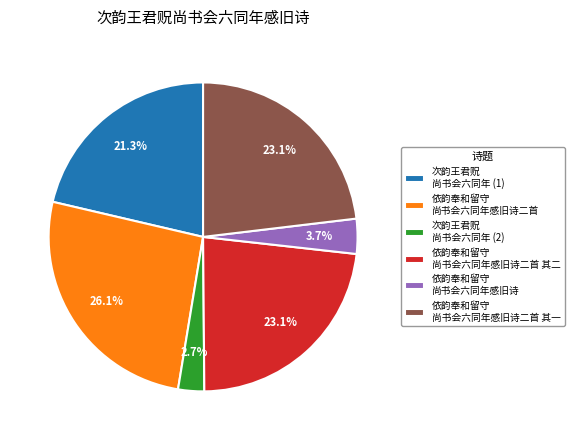

Combined, do 依韵奉和留守 尚书会六同年感旧诗 and 次韵王君贶 尚书会六同年 (1) account for over 50%?

No